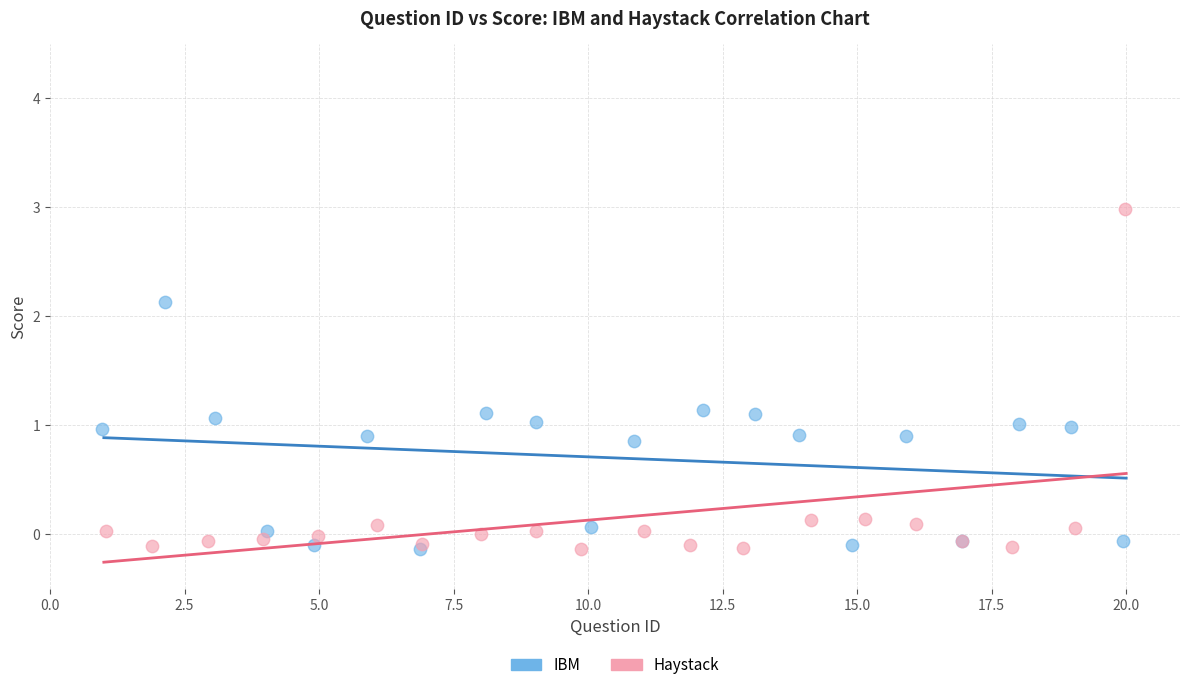

What are all the series names shown in the legend?

IBM, Haystack